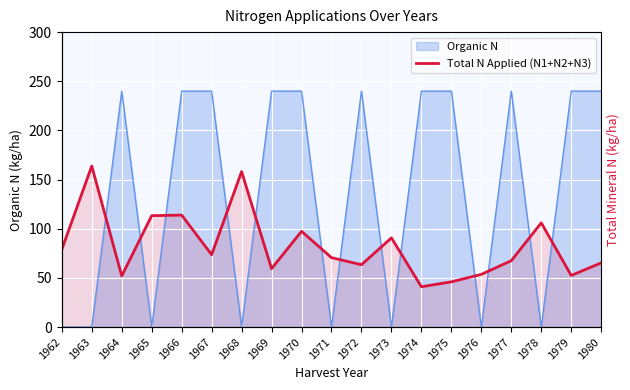

Rank the categories by value from lowest to highest.

1974, 1975, 1964, 1979, 1976, 1969, 1972, 1980, 1977, 1971, 1967, 1962, 1973, 1970, 1978, 1965, 1966, 1968, 1963